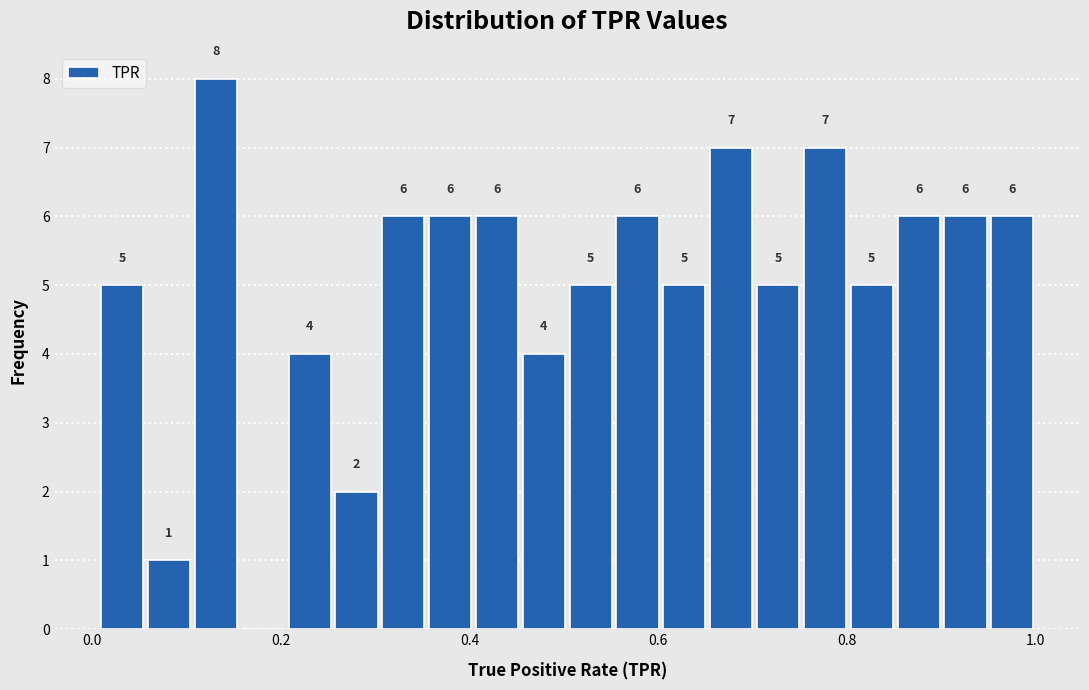

Read against the x-axis, roughly where is the centre of the tallest bar?

0.14